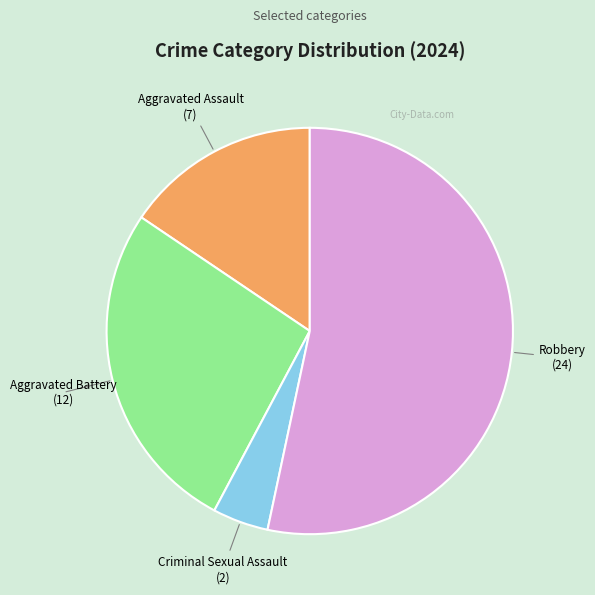

How many slices are in this pie chart?

4